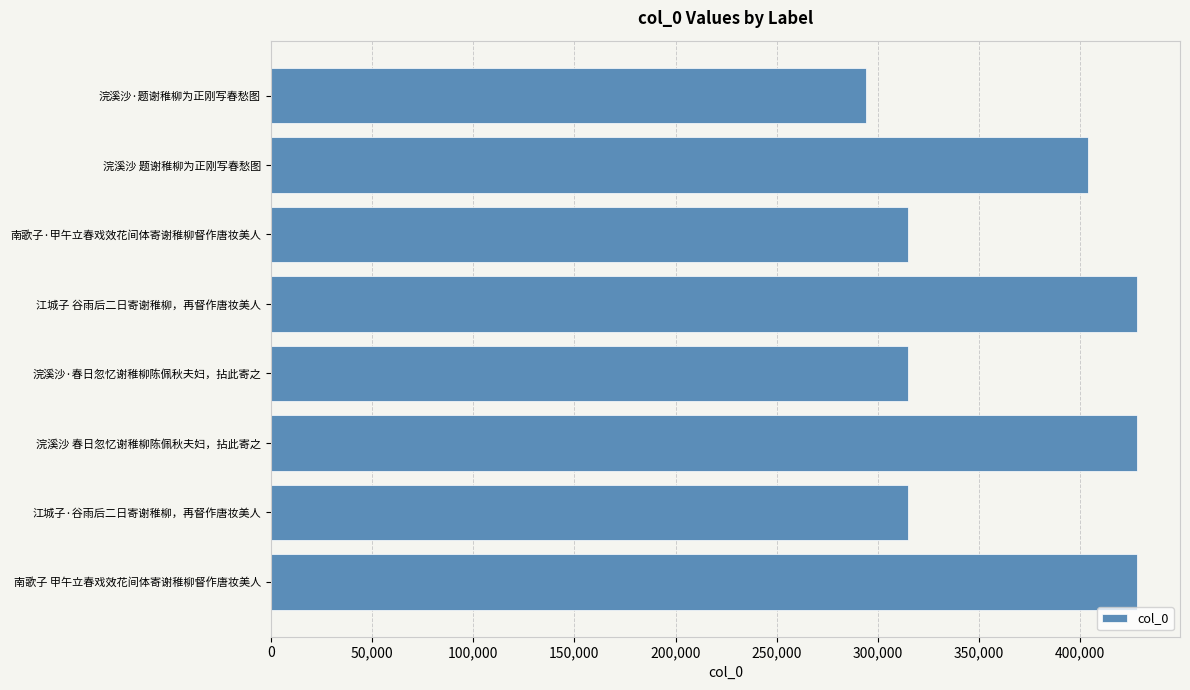

Which has a higher value, 浣溪沙·题谢稚柳为正刚写春愁图 or 南歌子 甲午立春戏效花间体寄谢稚柳督作唐妆美人?

南歌子 甲午立春戏效花间体寄谢稚柳督作唐妆美人